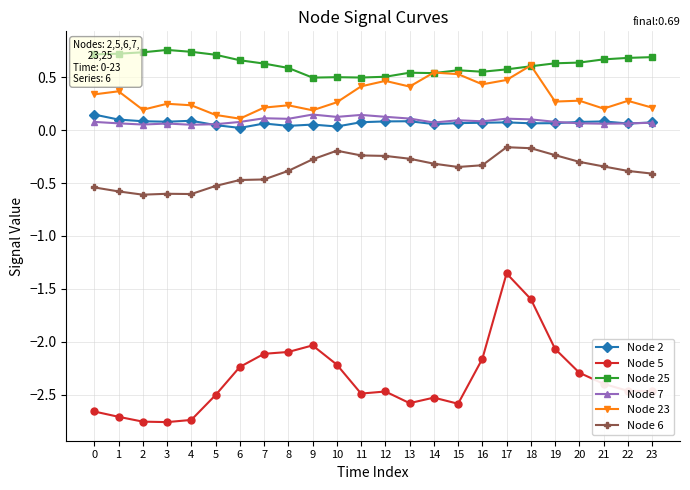

Is this an area chart (filled region under the line)?

No